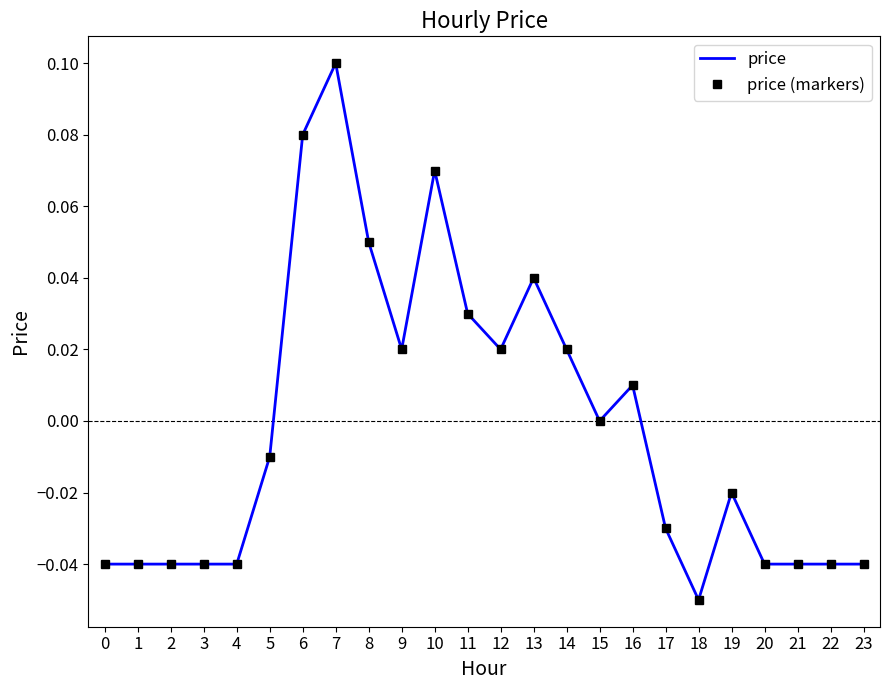

Rank the categories by price (markers) value from lowest to highest.

18, 0, 1, 2, 3, 4, 20, 21, 22, 23, 17, 19, 5, 15, 16, 9, 12, 14, 11, 13, 8, 10, 6, 7